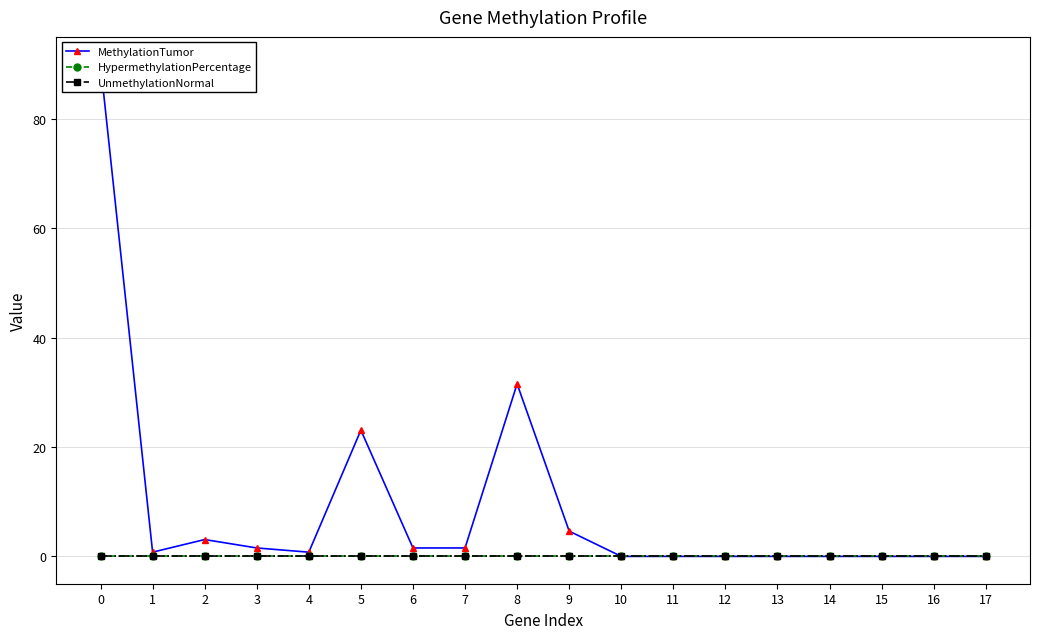

Reading right to left, extract all data points from this chart.

MethylationTumor: 0.0	0.0	0.0	0.0	0.0	0.0	0.0	0.0	4.6	31.5	1.5	1.5	23.1	0.8	1.5	3.1	0.8	90.0
HypermethylationPercentage: 0.0	0.0	0.0	0.0	0.0	0.0	0.0	0.0	0.0	0.0	0.0	0.0	0.0	0.0	0.0	0.0	0.0	0.0
UnmethylationNormal: 0.0	0.0	0.0	0.0	0.0	0.0	0.0	0.0	0.0	0.0	0.0	0.0	0.0	0.0	0.0	0.0	0.0	0.0